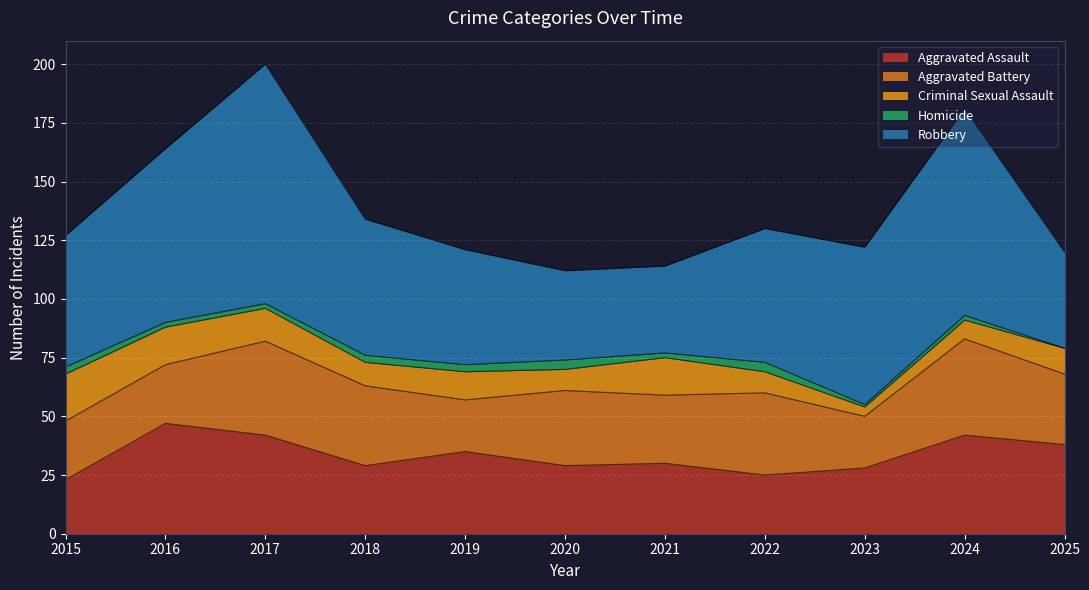

What is the value of the Robbery point at the 8th from the left?

57